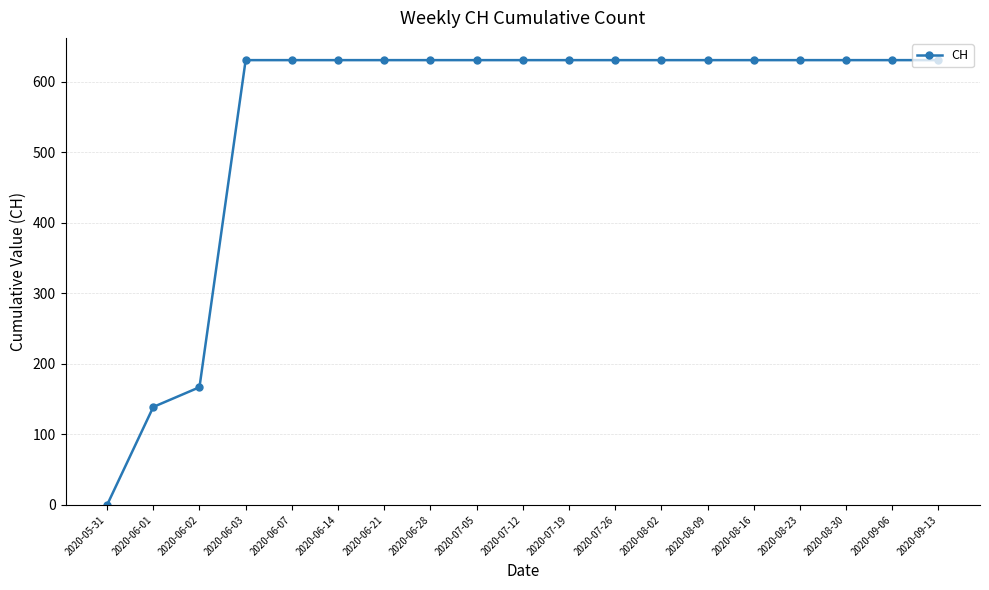

Approximately how many times larger is the value at 2020-06-14 compared to 2020-08-16?

1.0